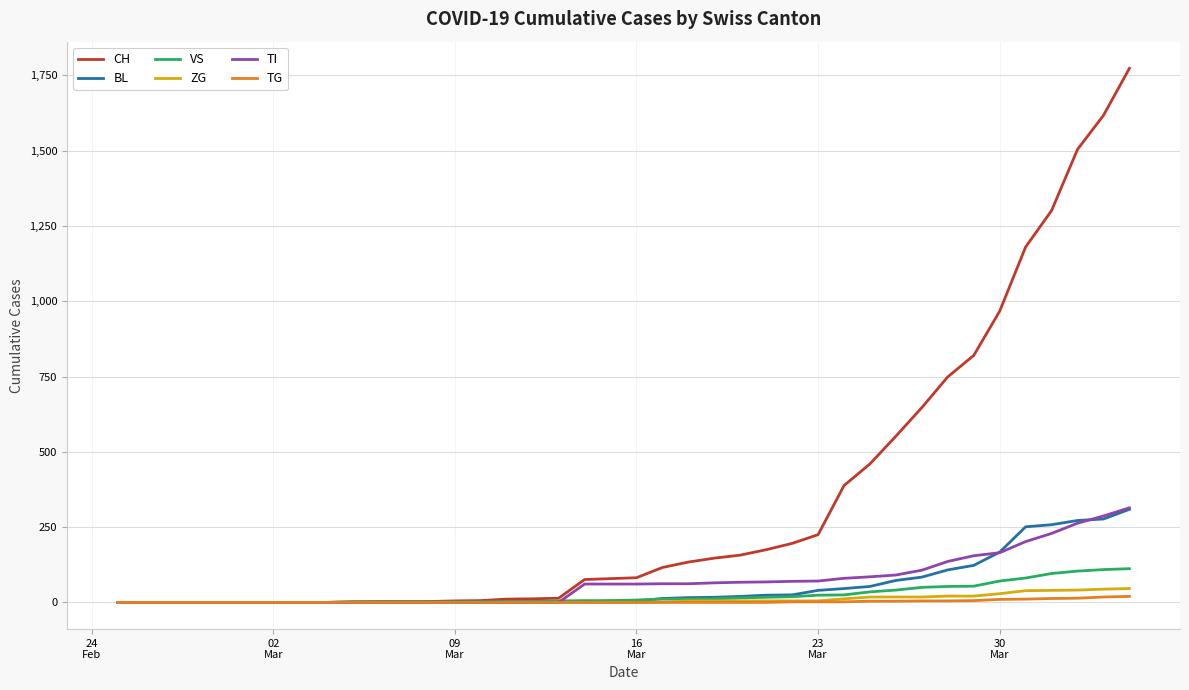

Is this an area chart (filled region under the line)?

No